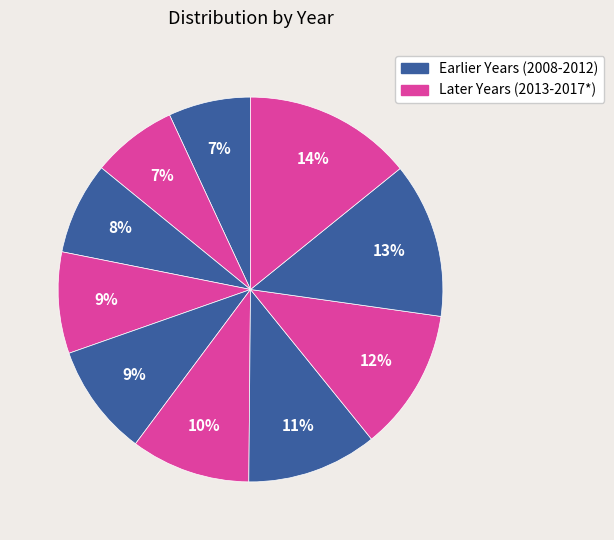

Count the number of slices in the pie.

10